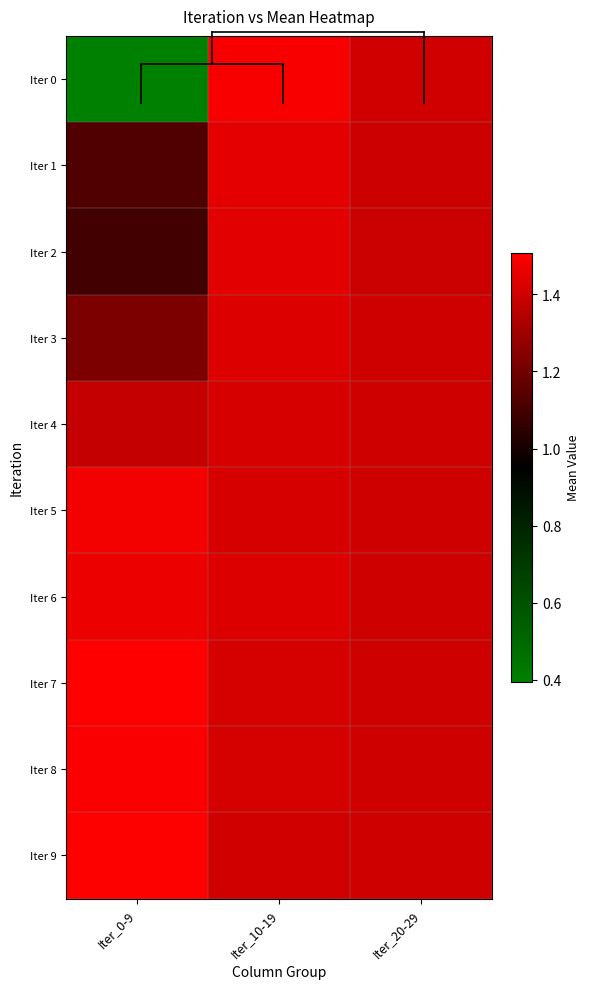

Reading right to left, extract all data points from this chart.

Iter 0: Iter_20-29=1.4	Iter_10-19=1.5	Iter_0-9=0.4
Iter 1: Iter_20-29=1.4	Iter_10-19=1.4	Iter_0-9=1.1
Iter 2: Iter_20-29=1.4	Iter_10-19=1.4	Iter_0-9=1.1
Iter 3: Iter_20-29=1.4	Iter_10-19=1.4	Iter_0-9=1.2
Iter 4: Iter_20-29=1.4	Iter_10-19=1.4	Iter_0-9=1.4
Iter 5: Iter_20-29=1.4	Iter_10-19=1.4	Iter_0-9=1.5
Iter 6: Iter_20-29=1.4	Iter_10-19=1.4	Iter_0-9=1.5
Iter 7: Iter_20-29=1.4	Iter_10-19=1.4	Iter_0-9=1.5
Iter 8: Iter_20-29=1.4	Iter_10-19=1.4	Iter_0-9=1.5
Iter 9: Iter_20-29=1.4	Iter_10-19=1.4	Iter_0-9=1.5